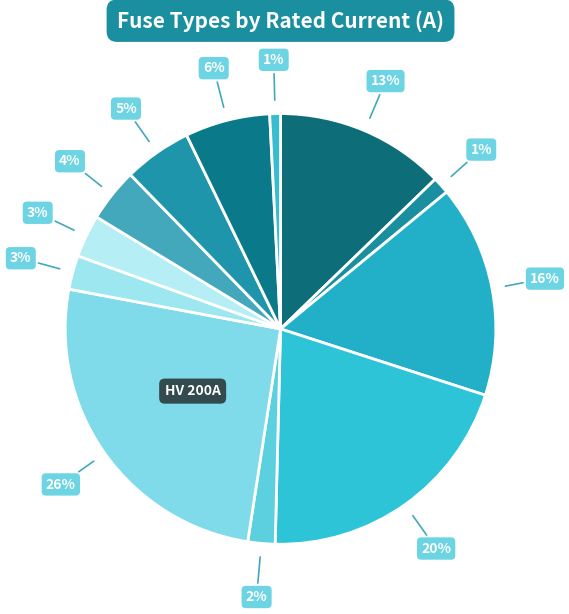

Which category has the biggest portion of the pie?

HV 200A